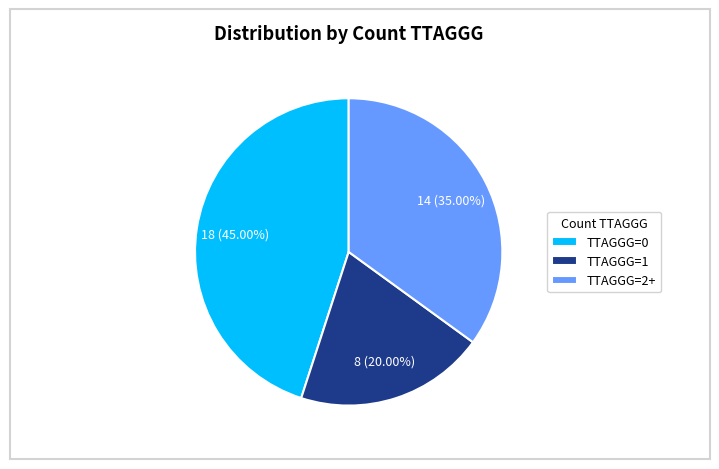

Does TTAGGG=1 account for over 50% of the chart?

No